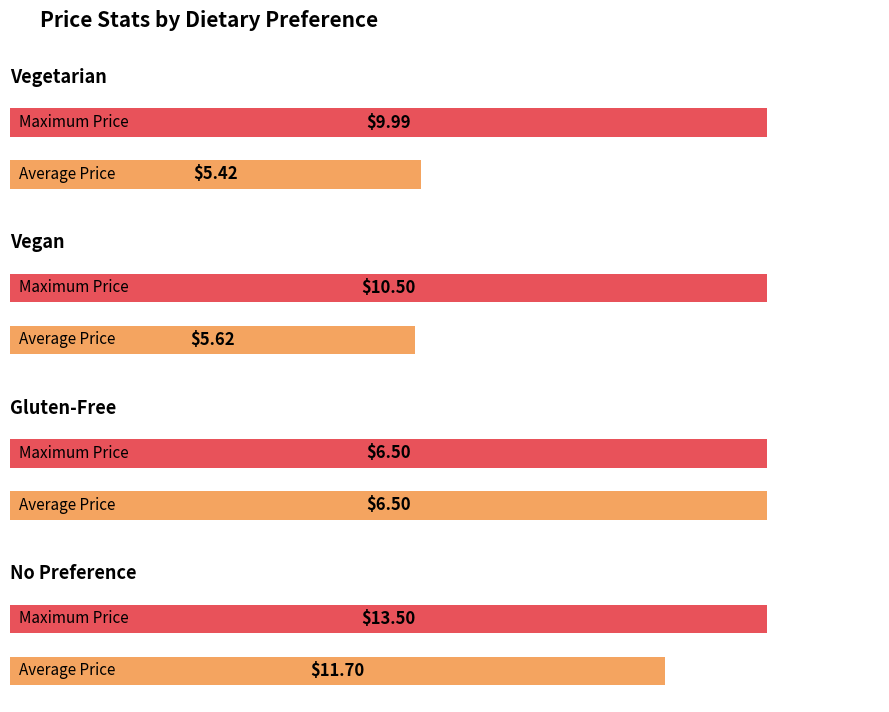

What is the ratio of the value at vegan to the value at ?

1.0